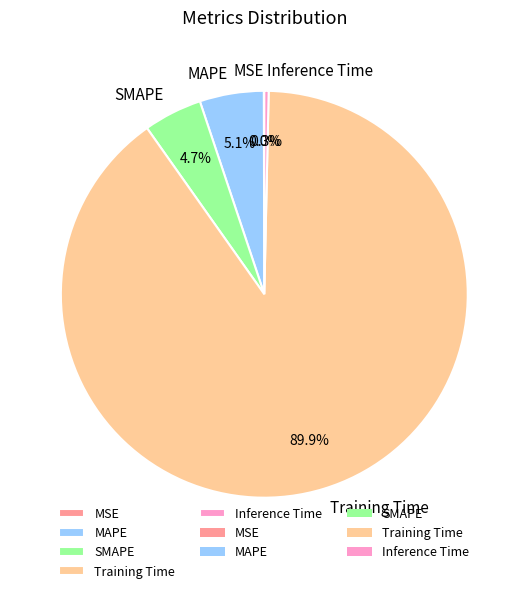

Does any single category account for the majority?

Yes